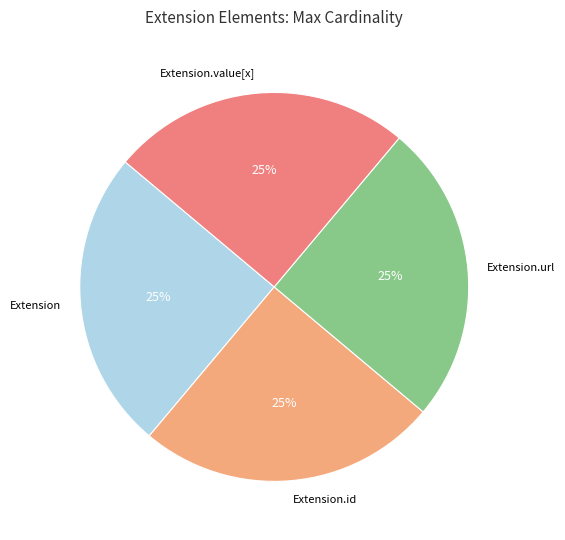

To the nearest percent, what is the average slice percentage?

25%